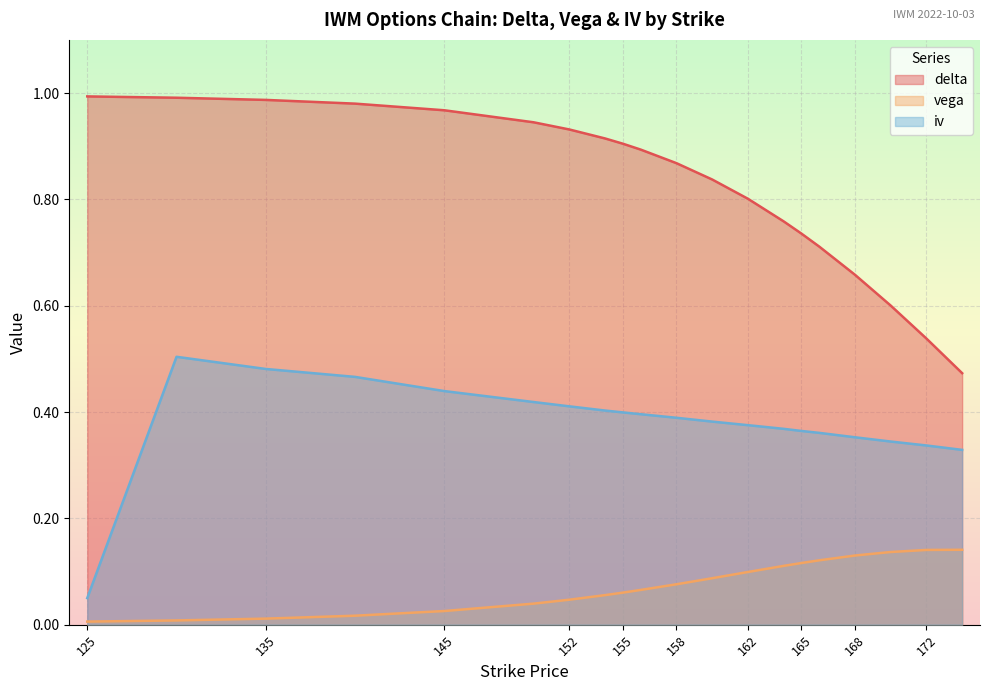

What is the total value across all series at 154?

1.4